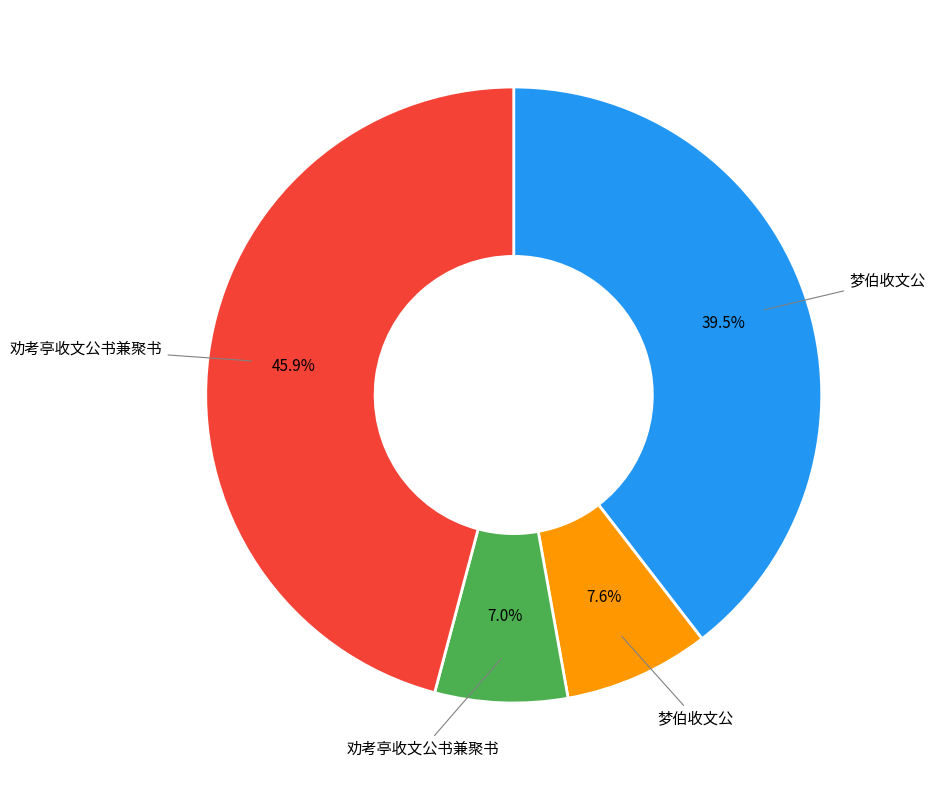

Does any single category account for the majority?

No